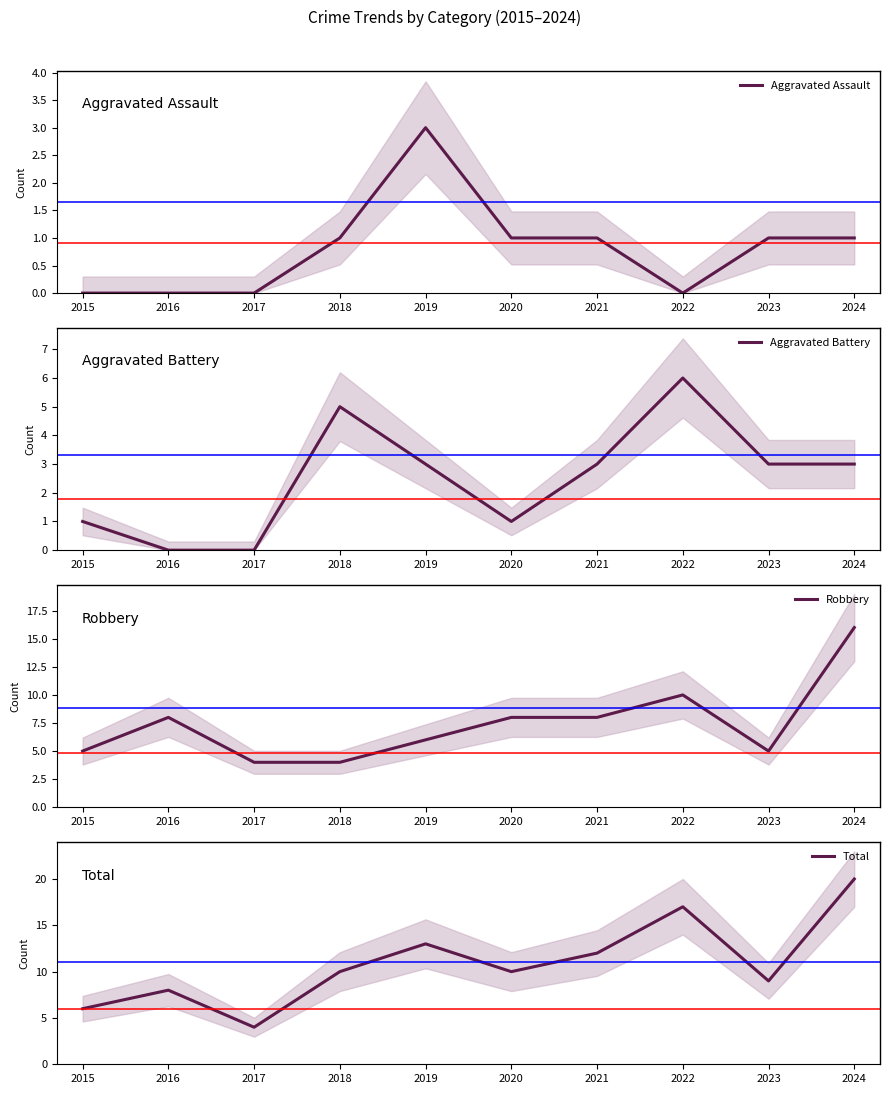

What is the sum of all Robbery values?

74